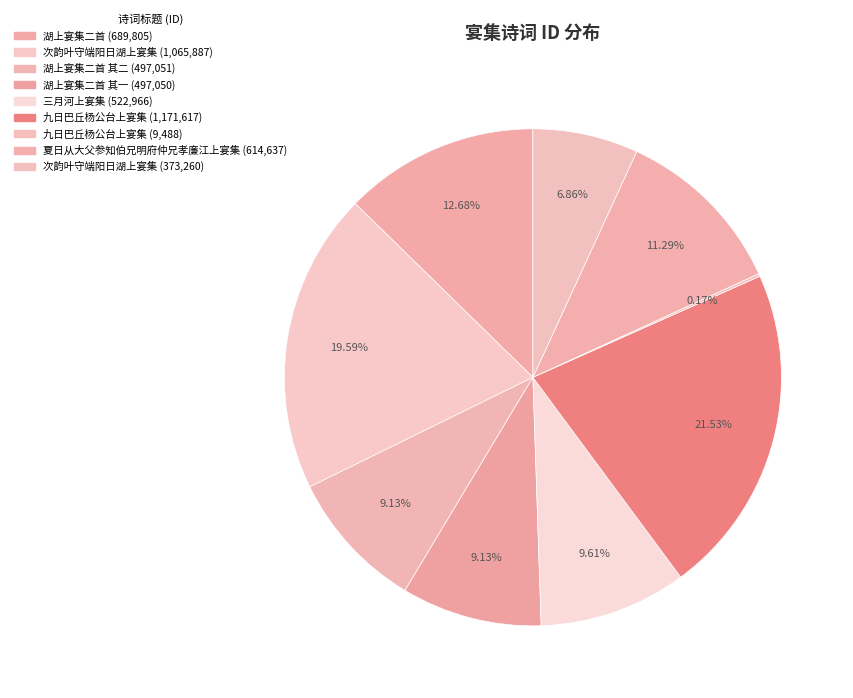

Does any single category account for the majority?

No